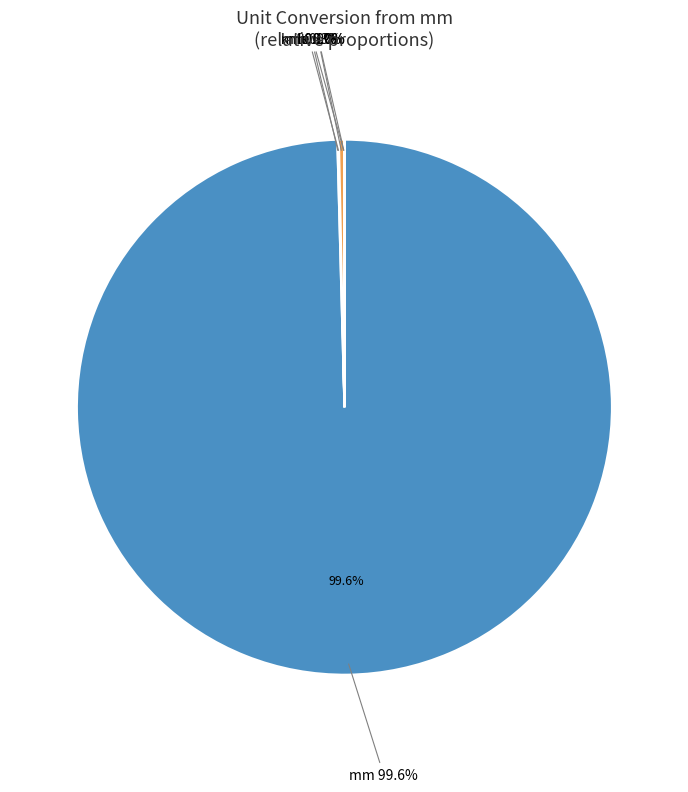

Between mm and m, which is larger?

mm